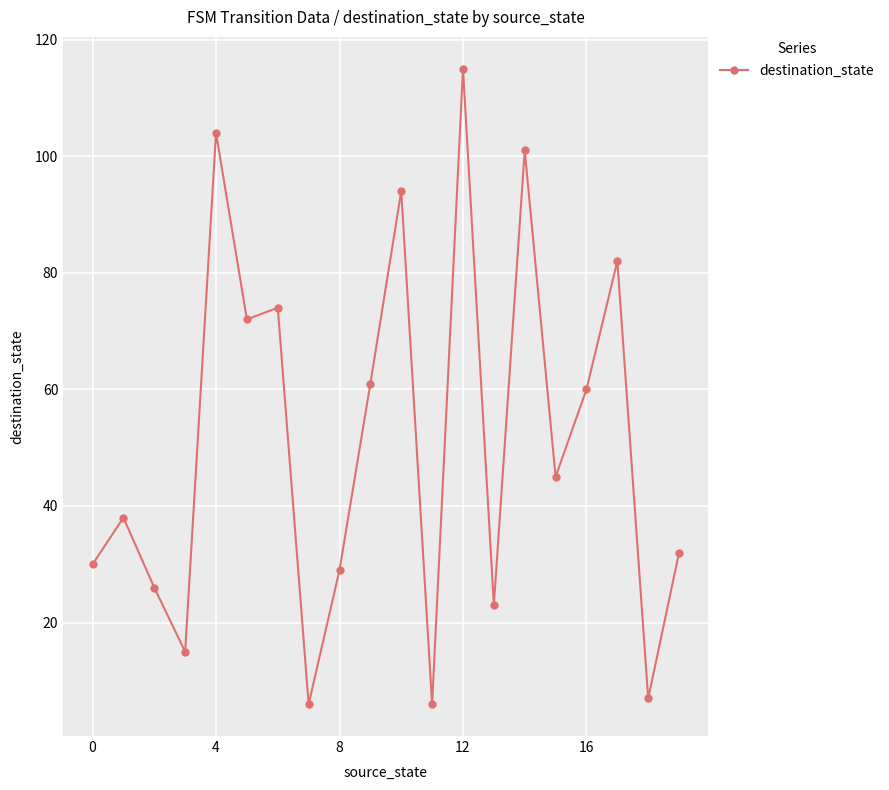

Does the chart display data point markers on the line(s)?

Yes